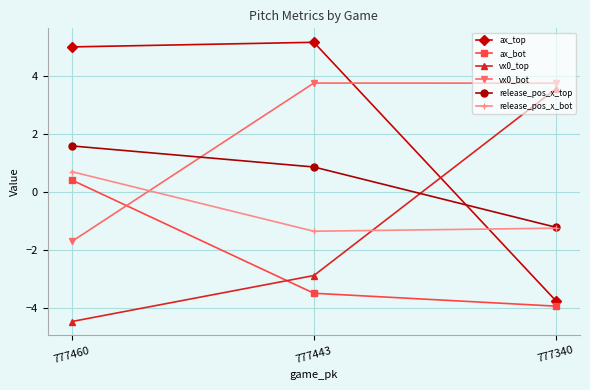

At which category does the chart reach its minimum across all series?

777460